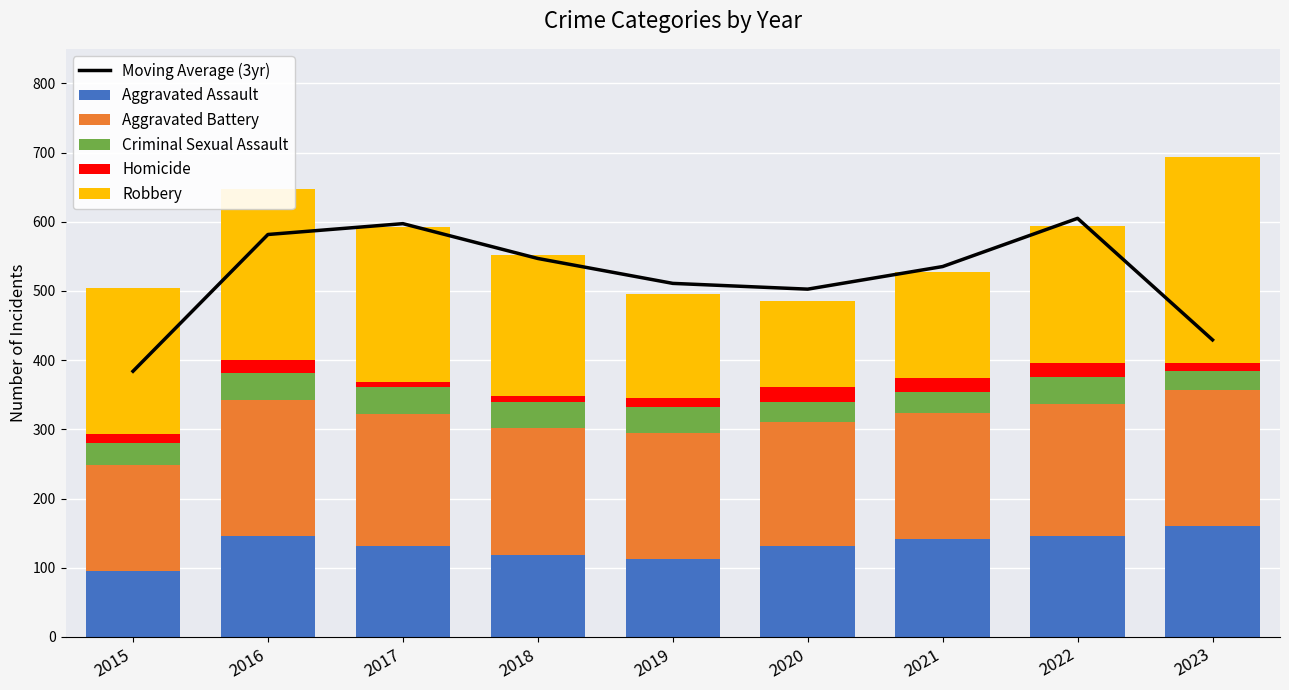

Read the Criminal Sexual Assault value at 2017.

39.0